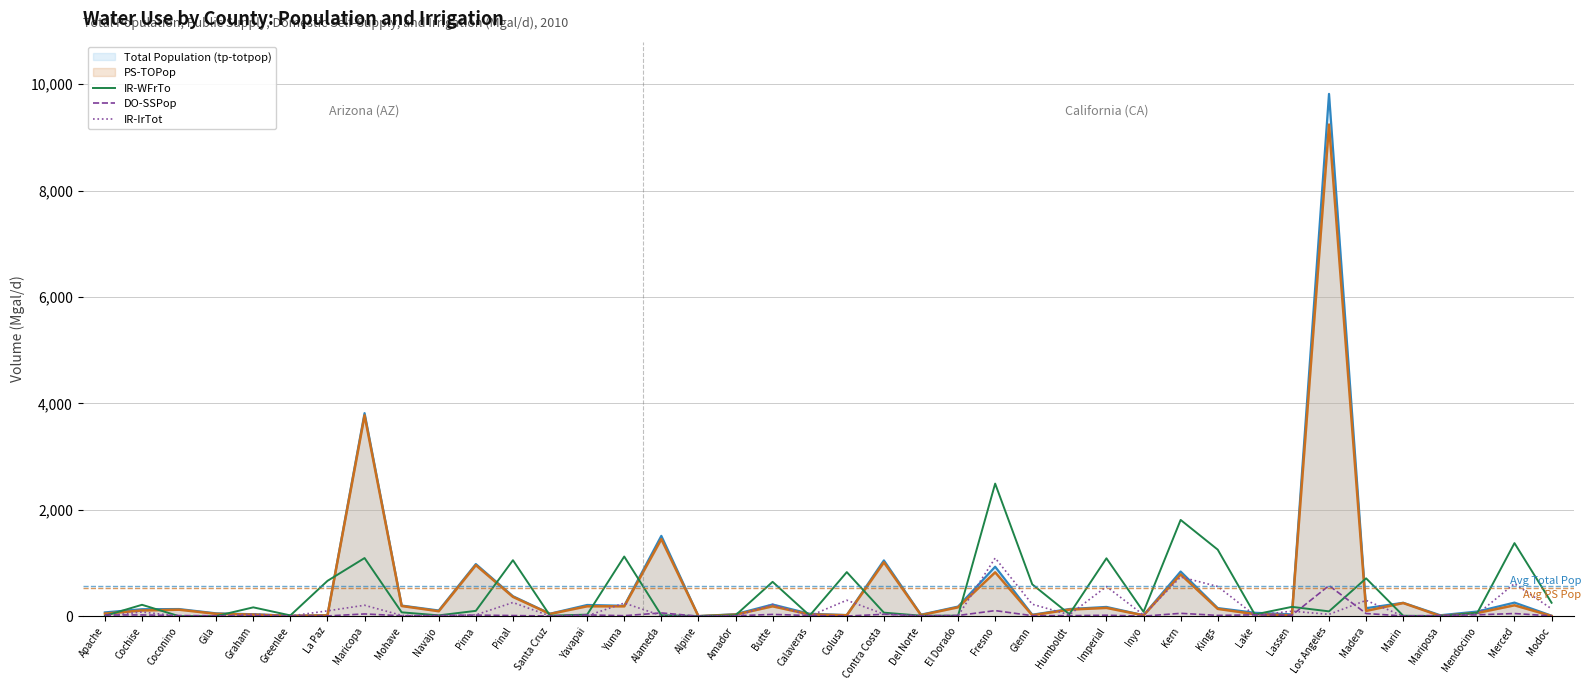

At which category does the chart reach its peak across all series?

Fresno